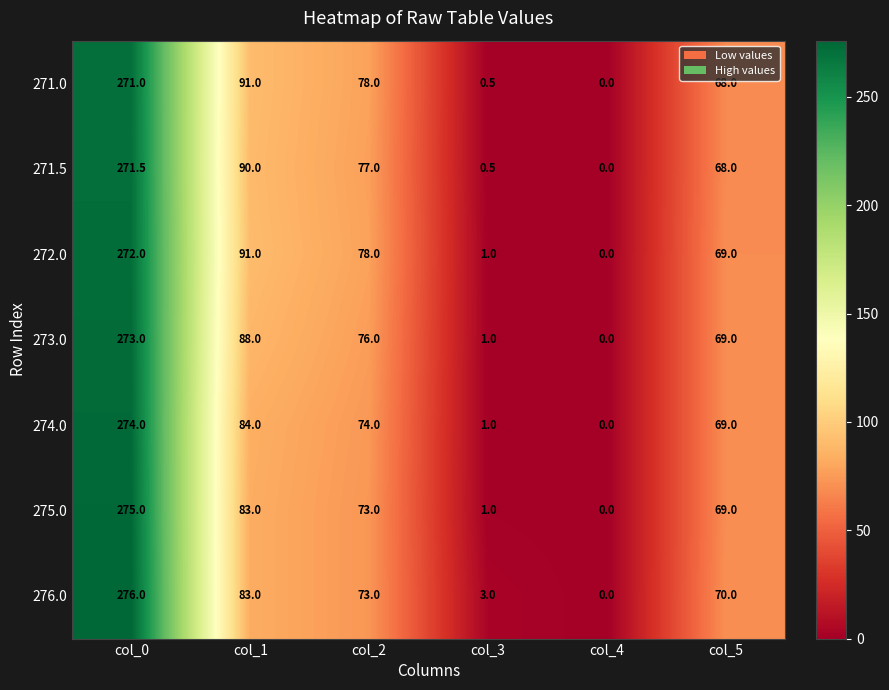

Which series has the largest total across all categories?

272.0